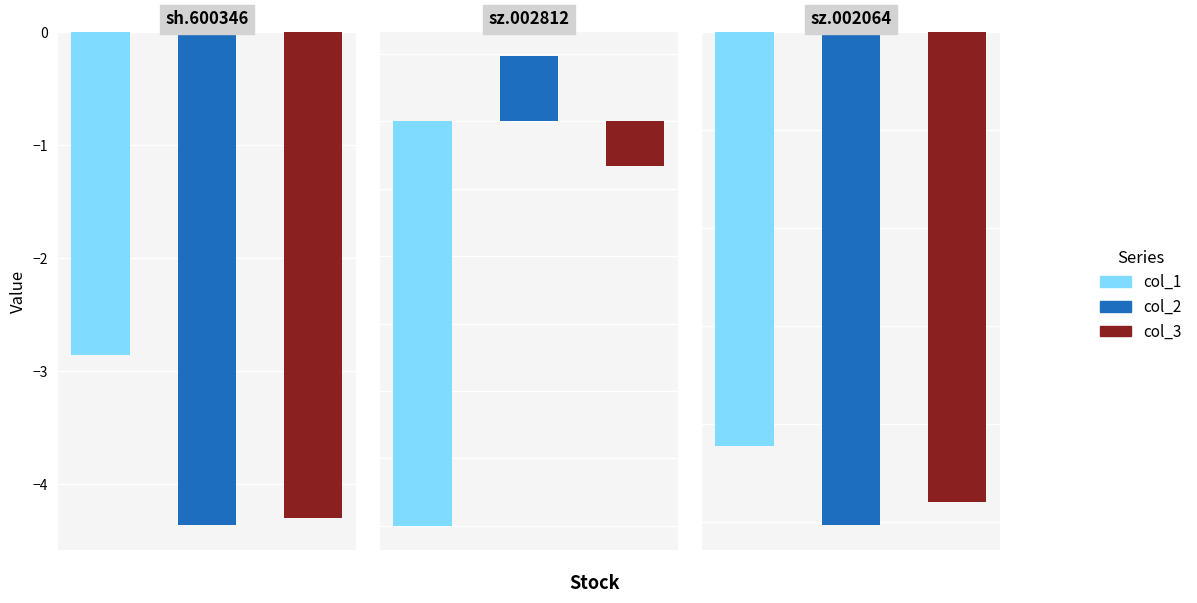

What are all the series names shown in the legend?

col_1, col_2, col_3